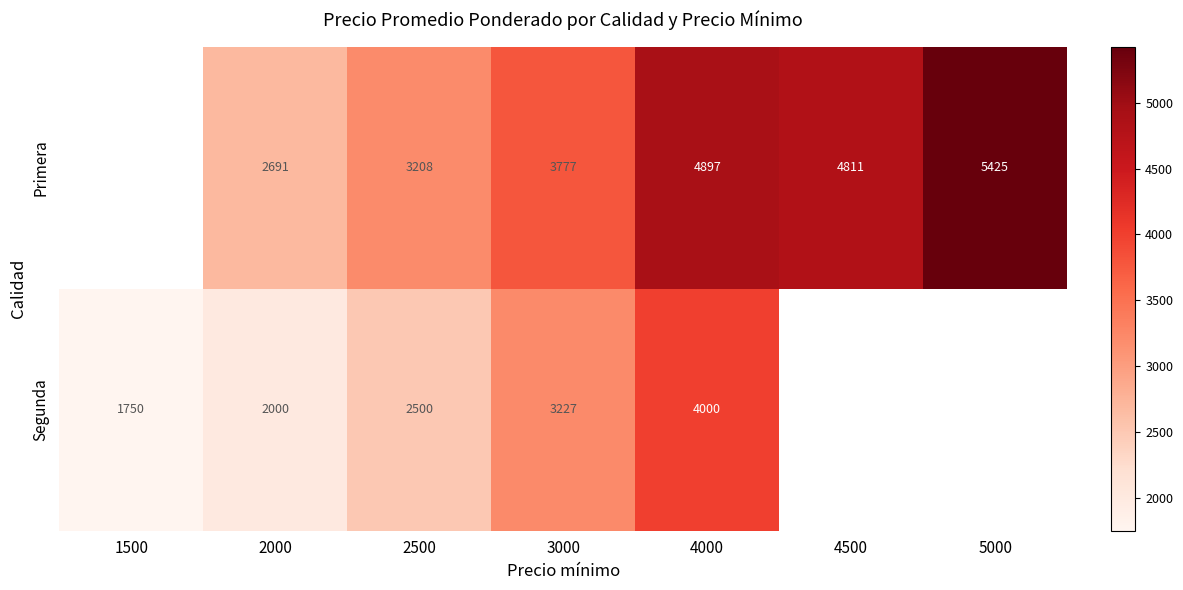

What is the difference between the Segunda values at 3000 and 4000?

773